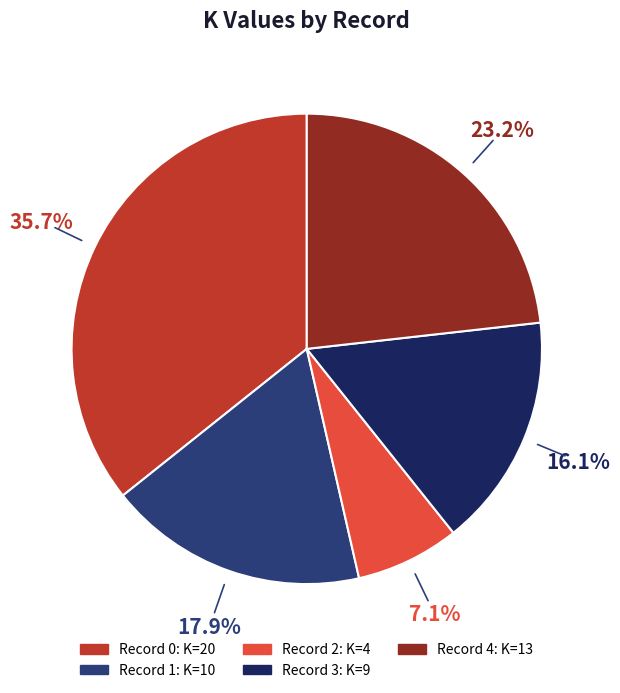

Is there any slice that represents more than half of the pie?

No